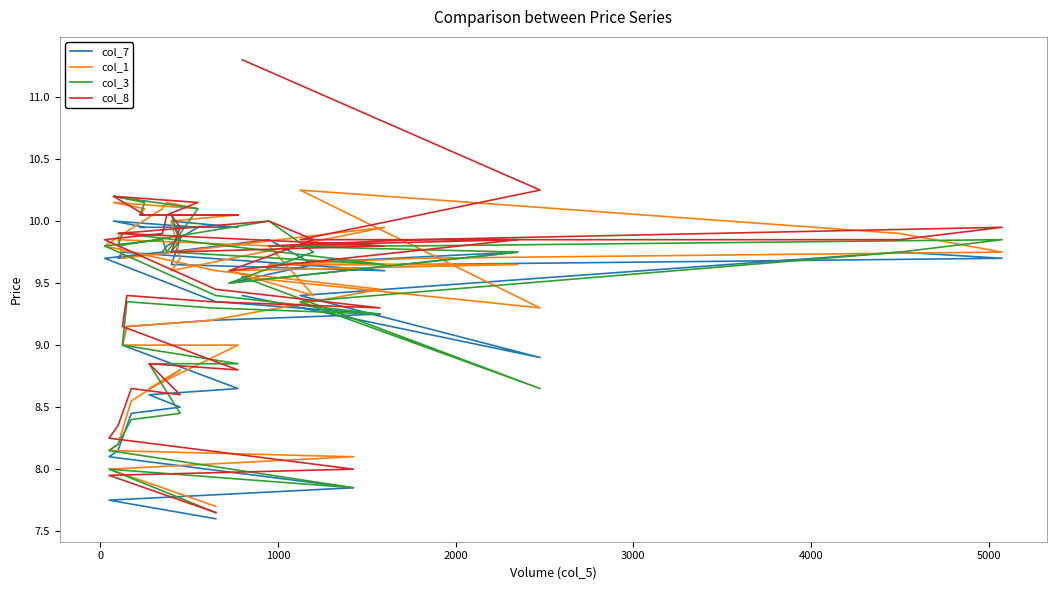

At which category does col_1 reach its first local peak?

1000